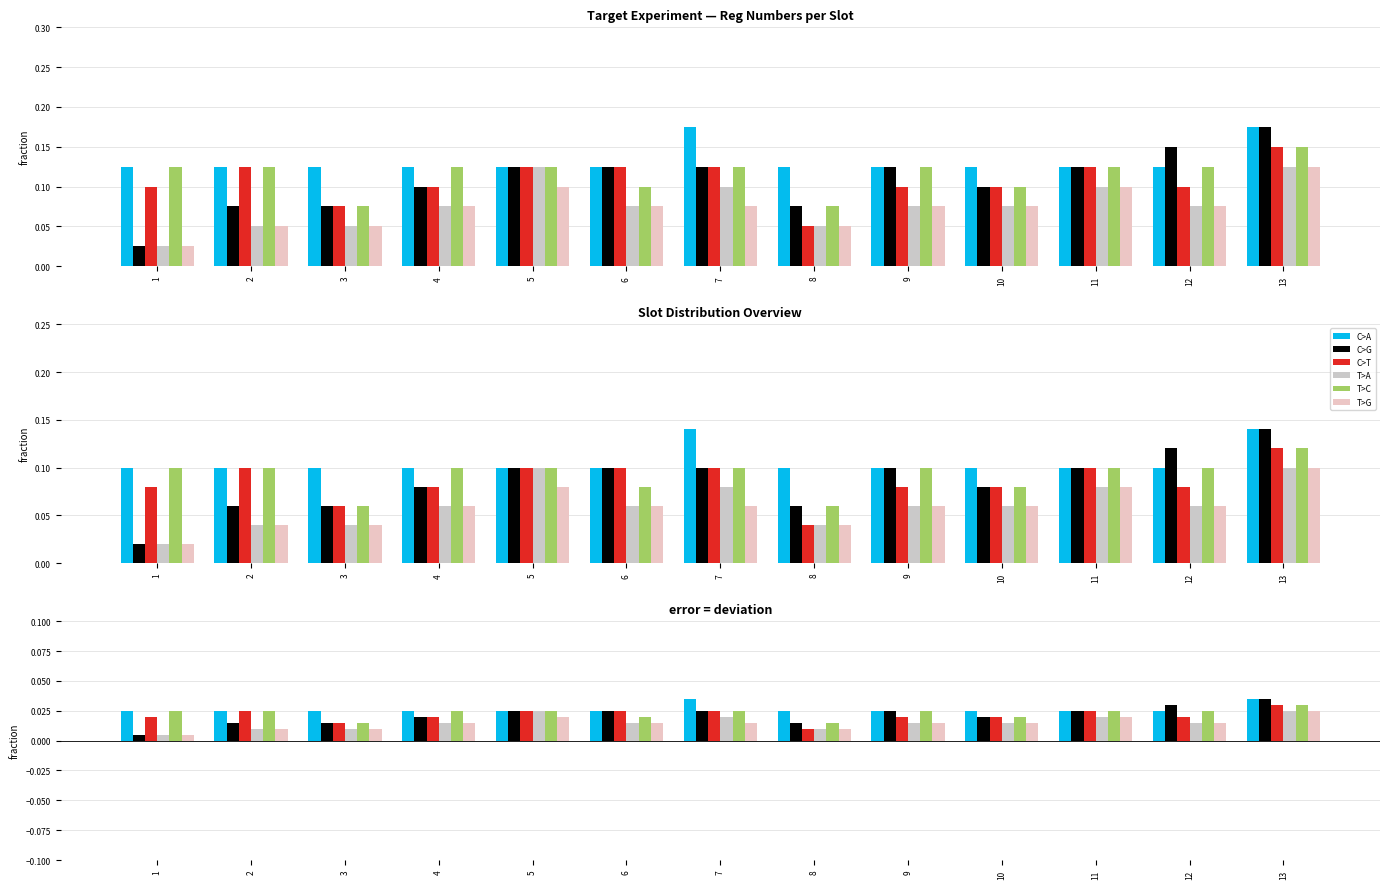

List the series in order of their peak value, lowest first.

T>A, T>G, C>T, T>C, C>A, C>G